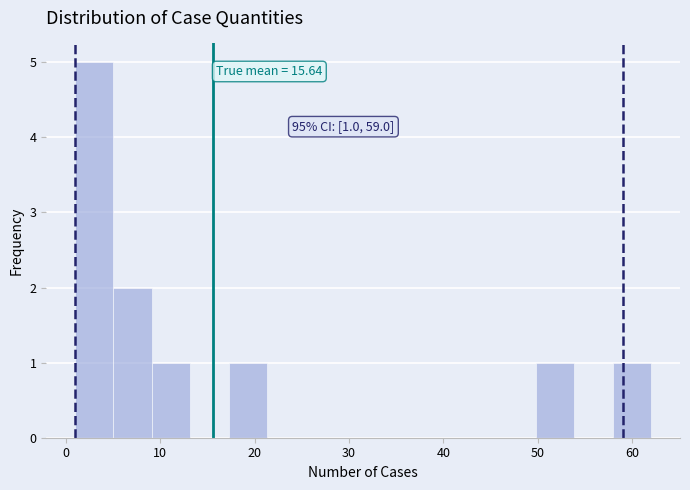

Which range on the x-axis has the tallest bar?

1 to 5